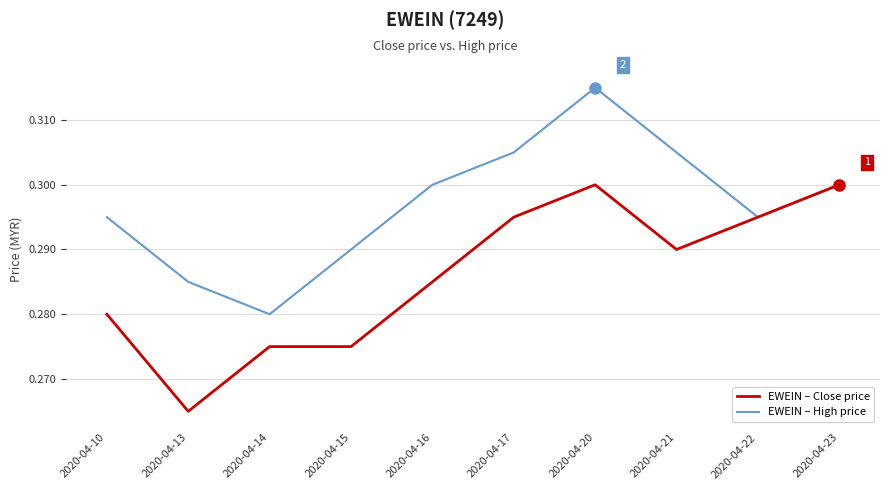

Between 2020-04-16 and 2020-04-22, which series saw the biggest shift?

EWEIN – Close price